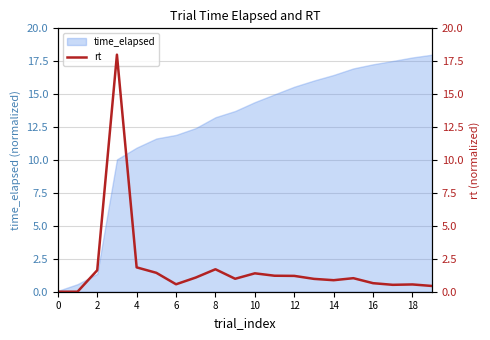

What is the difference between the maximum and minimum values?

18.0